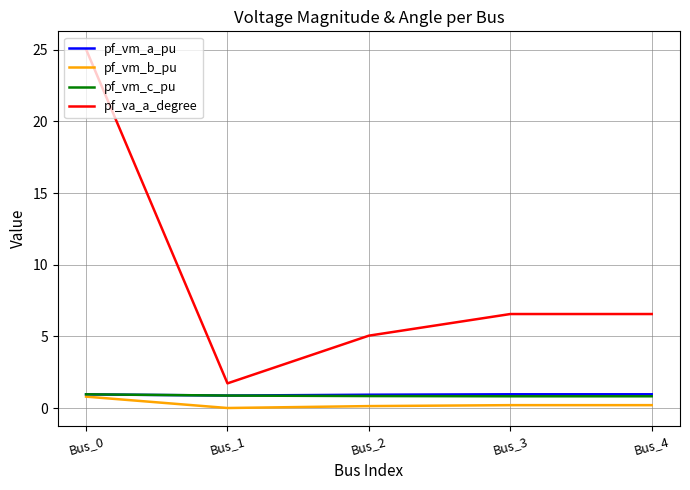

Which series changed the most between Bus_0 and Bus_1?

pf_va_a_degree